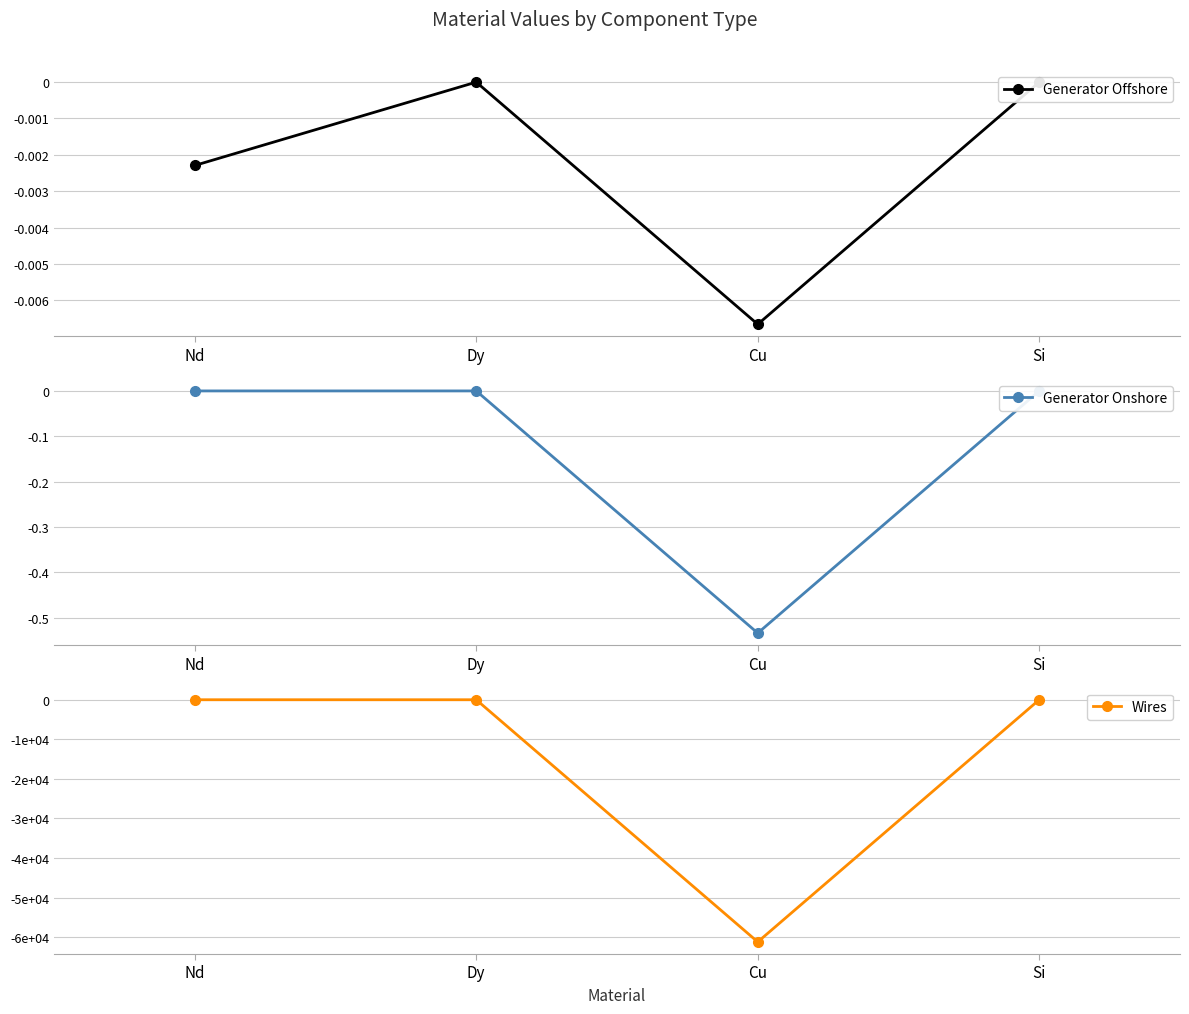

True or false: Generator Offshore and Wires cross at least once.

False